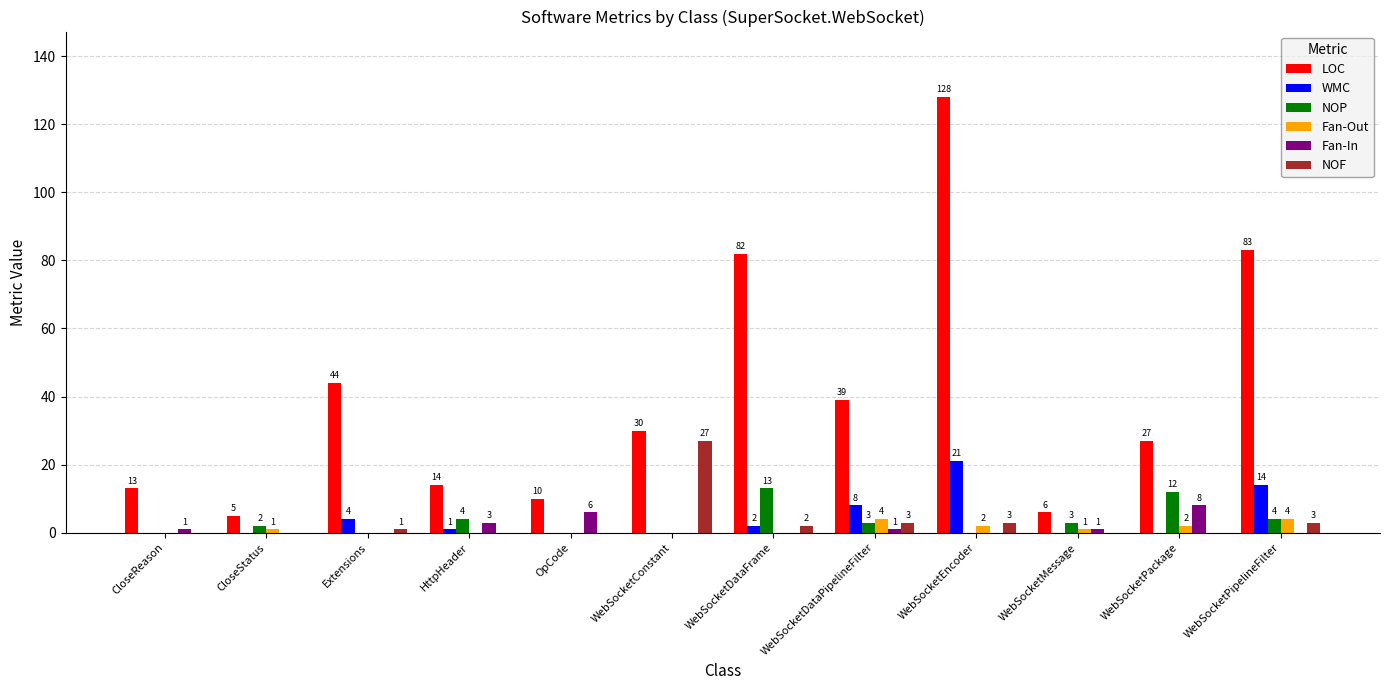

How many groups of bars are there?

12